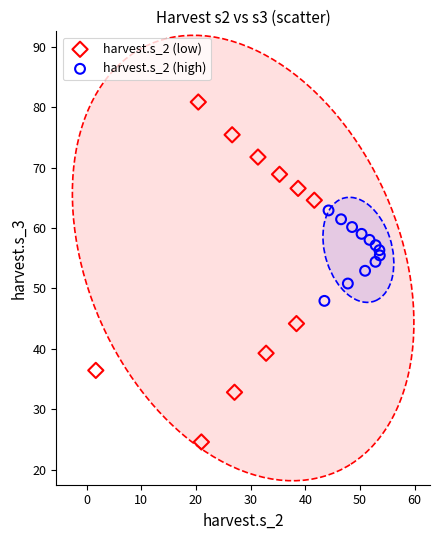

What are all the series names shown in the legend?

harvest.s_2 (low), harvest.s_2 (high)